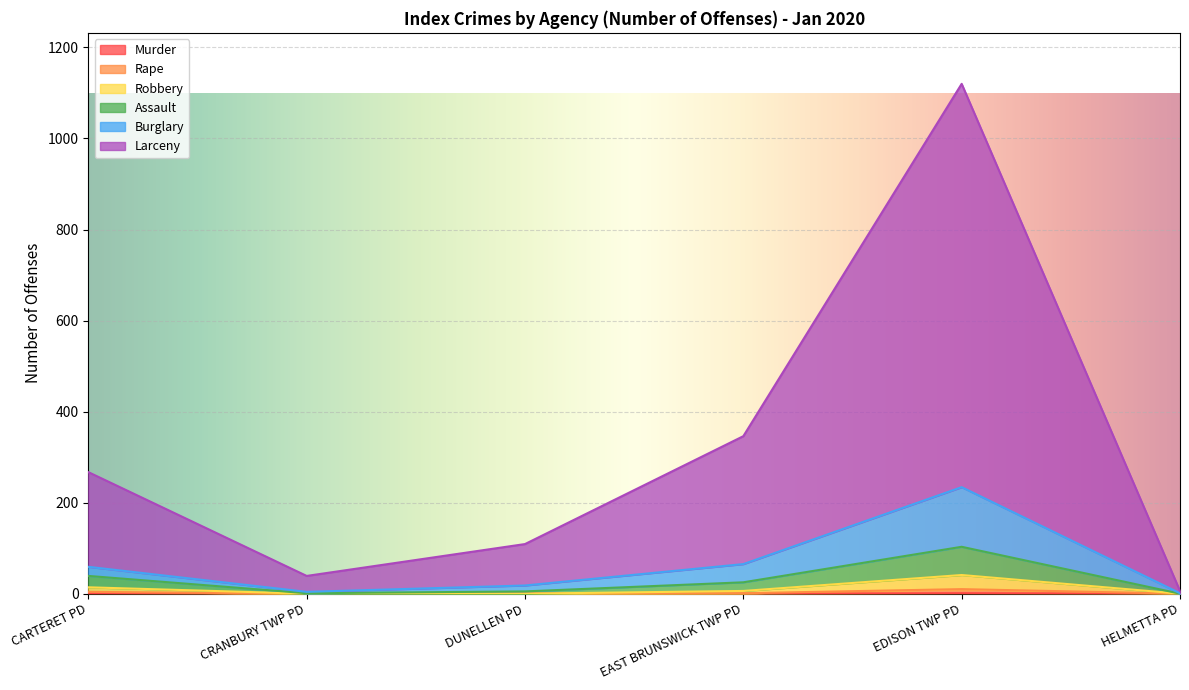

True or false: Murder has more than 1 points higher than both neighbors.

False